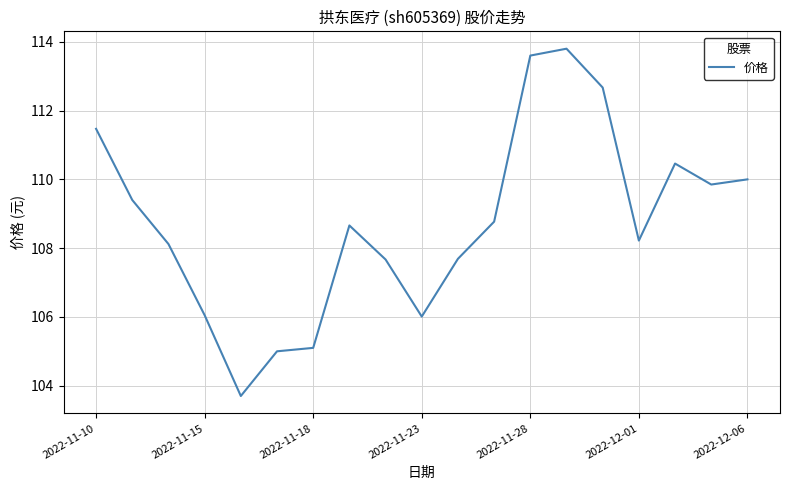

What is the difference between the maximum and minimum values?

10.1